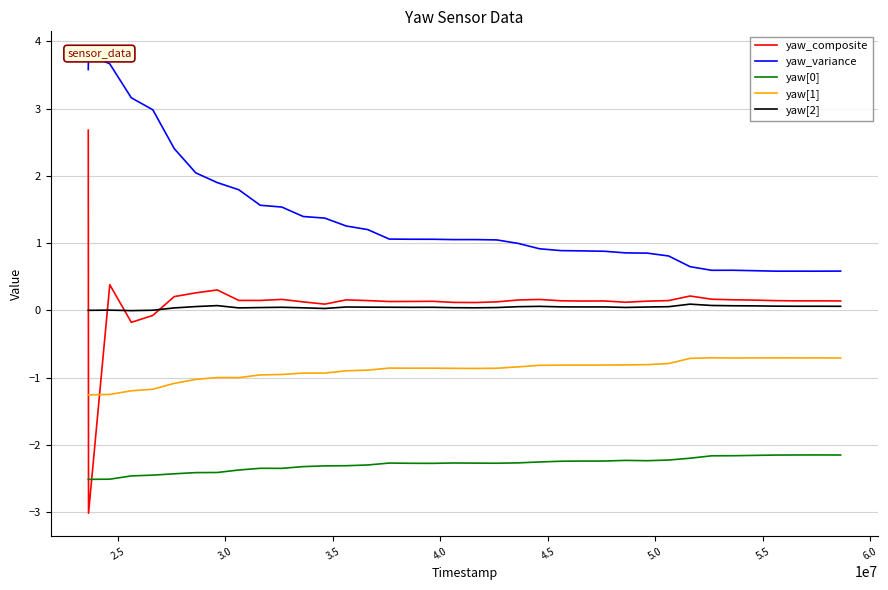

What is the difference between the maximum and minimum values in the yaw_variance series?

3.2